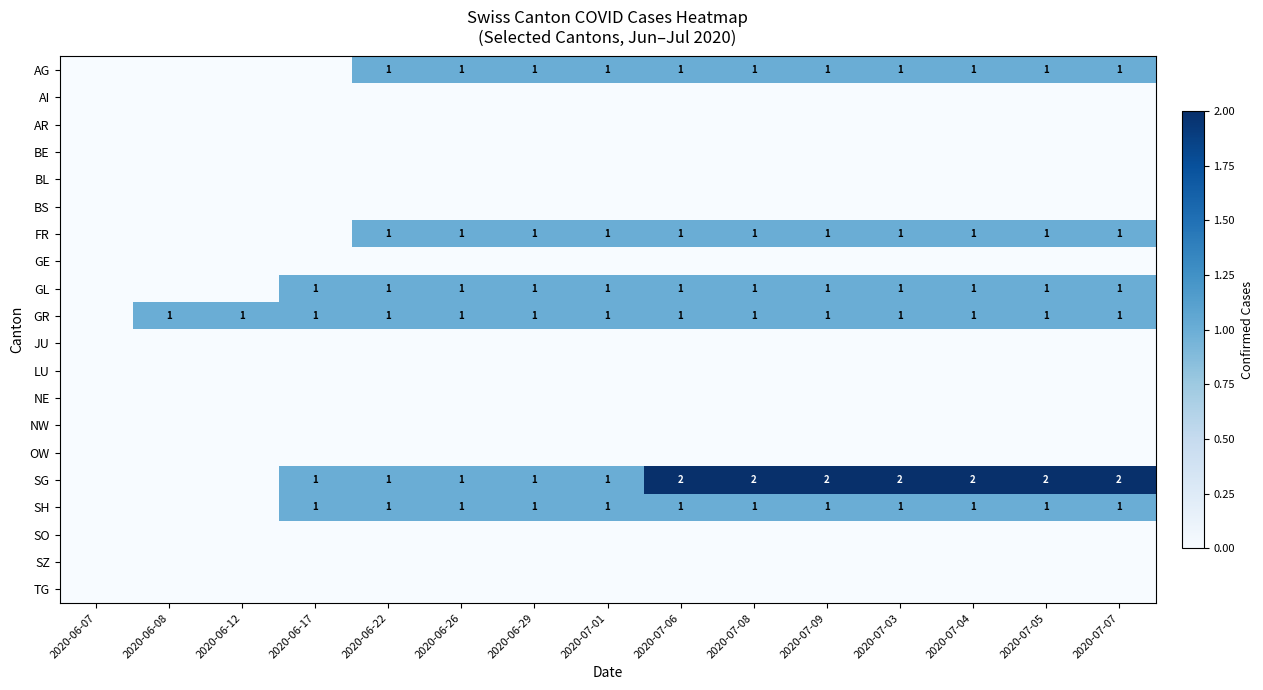

Is it true that FR equals 1 at 2020-07-09?

True